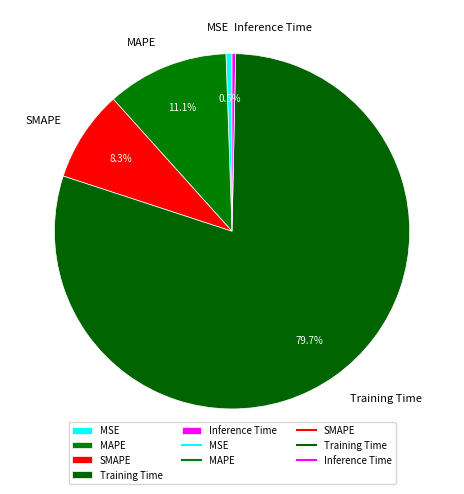

Combined, do MSE and MAPE account for over 50%?

No